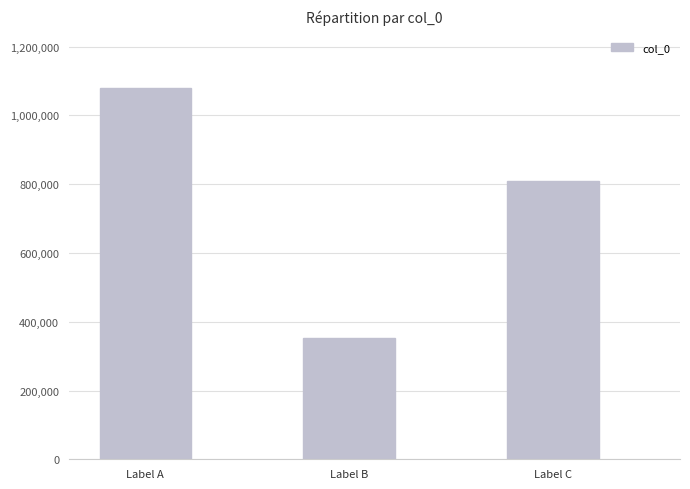

What is the value of the 1st bar from the left?

1078878